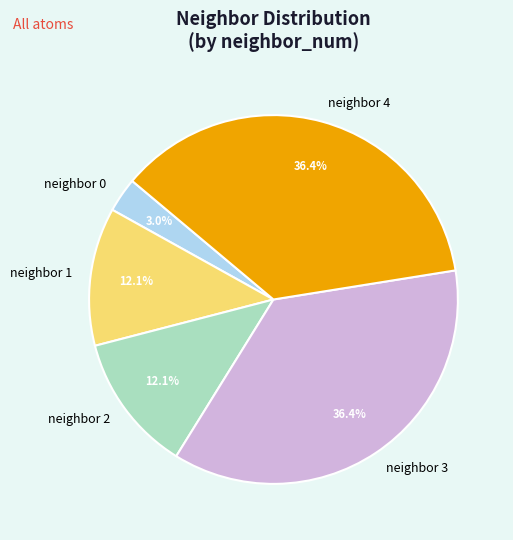

How many slices are in this pie chart?

5